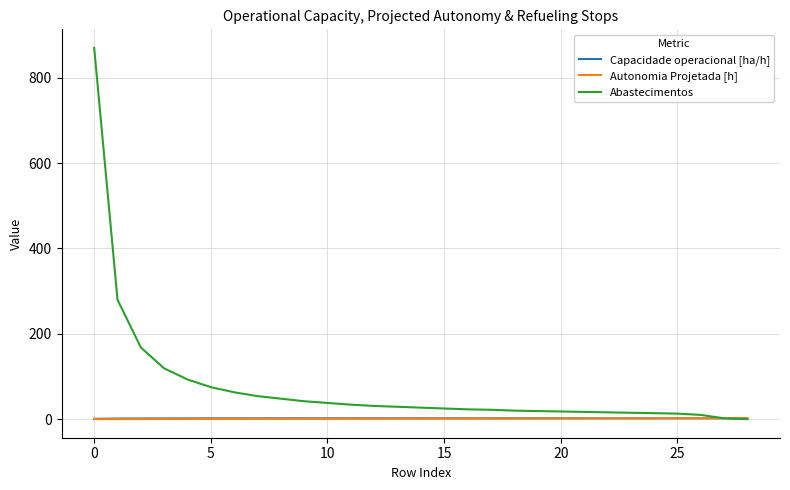

What is the greatest value displayed?

870.0